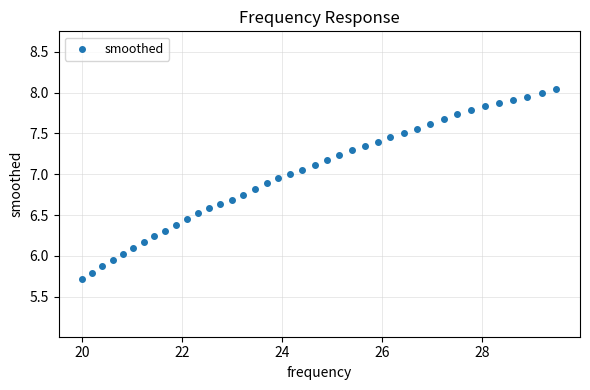

What is the range of Y values (max minus min)?

2.3